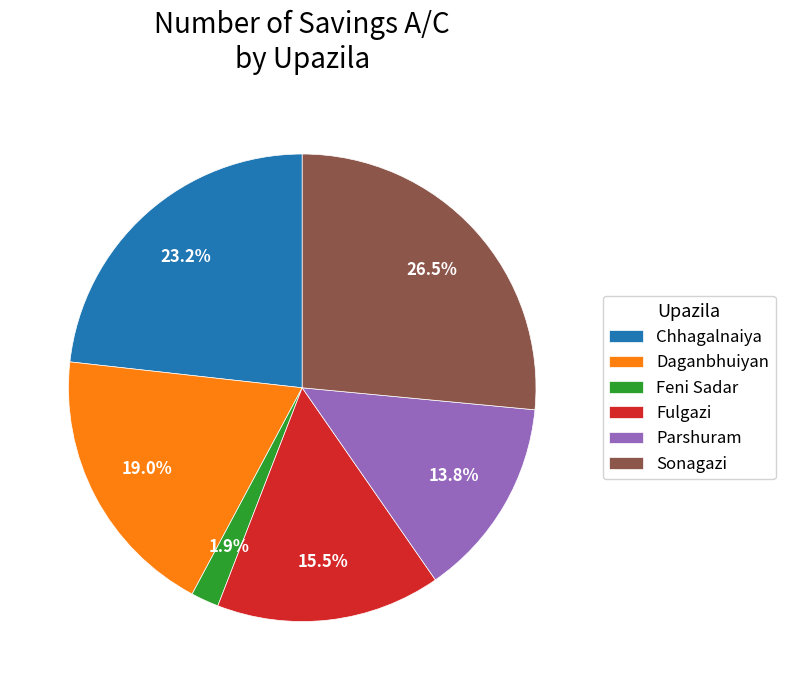

Count the number of slices in the pie.

6